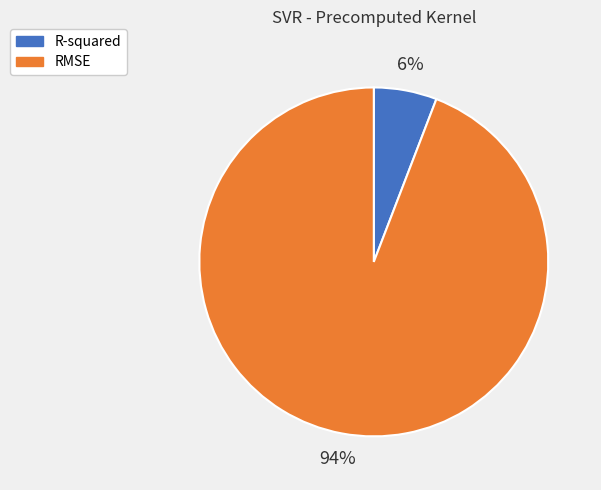

To the nearest percent, what is the combined percentage of RMSE and R-squared?

100%